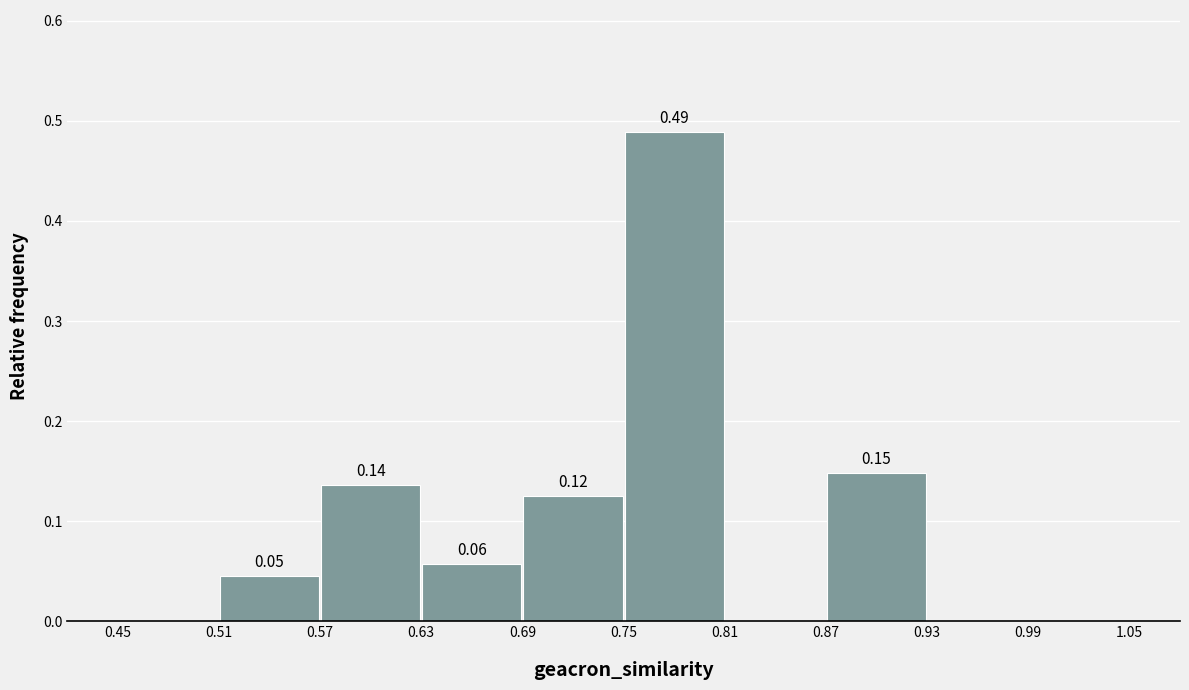

Over which range of the x-axis is the bar tallest?

0.75 to 0.81